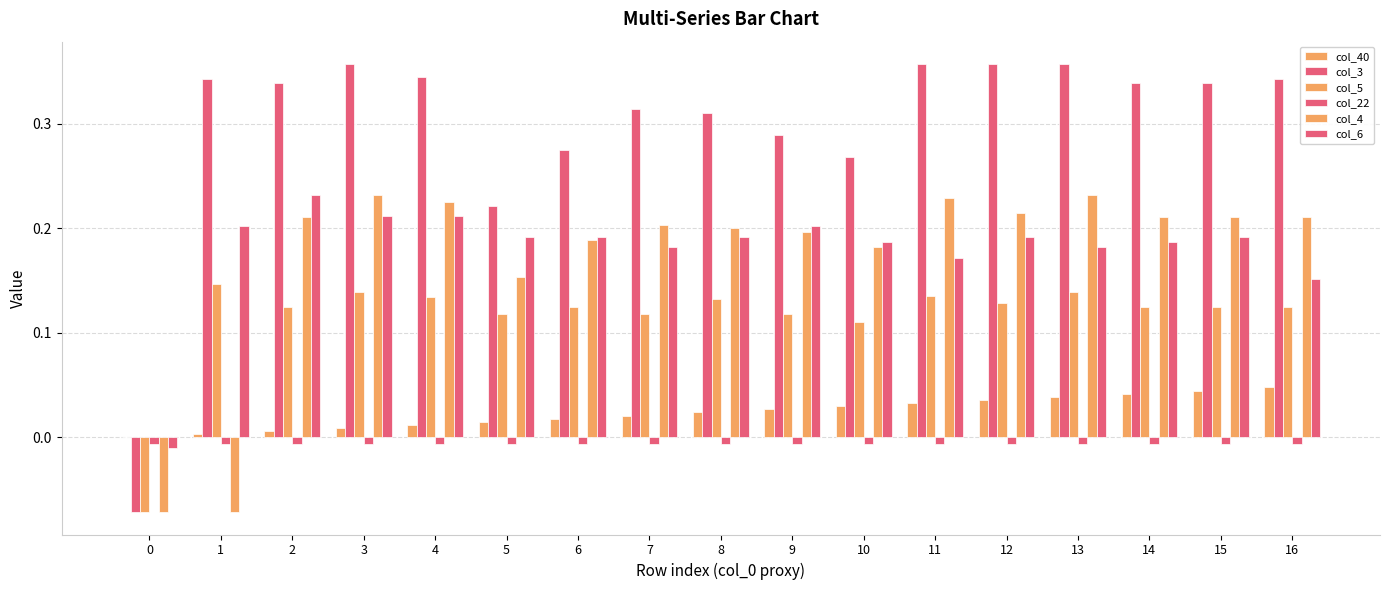

Are the bars horizontal?

No